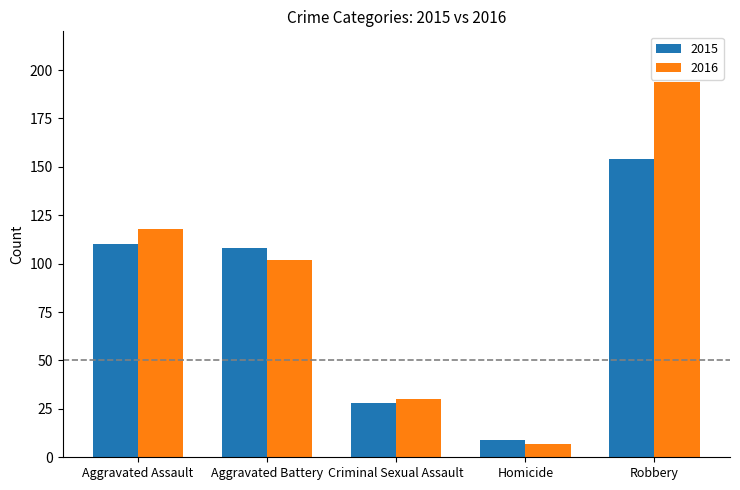

What are all the series names shown in the legend?

2015, 2016